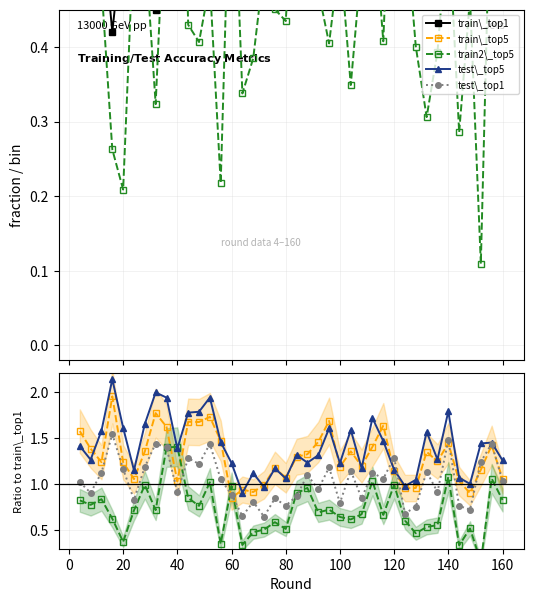

Which series ends up on top after the final intersection of train_top5 and test_top1?

train_top5